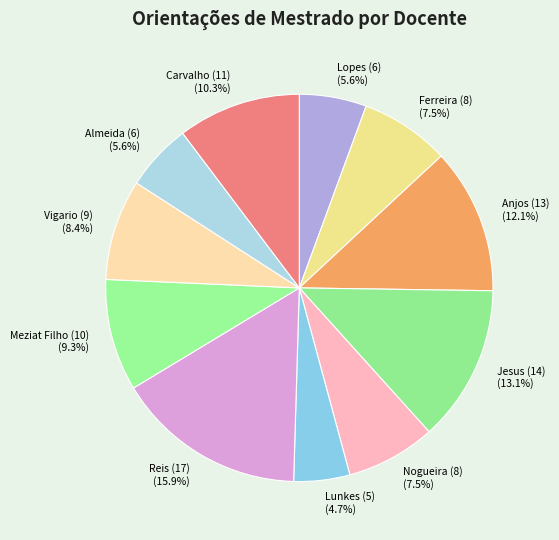

Does Nogueira (8) represent more than half of the total?

No